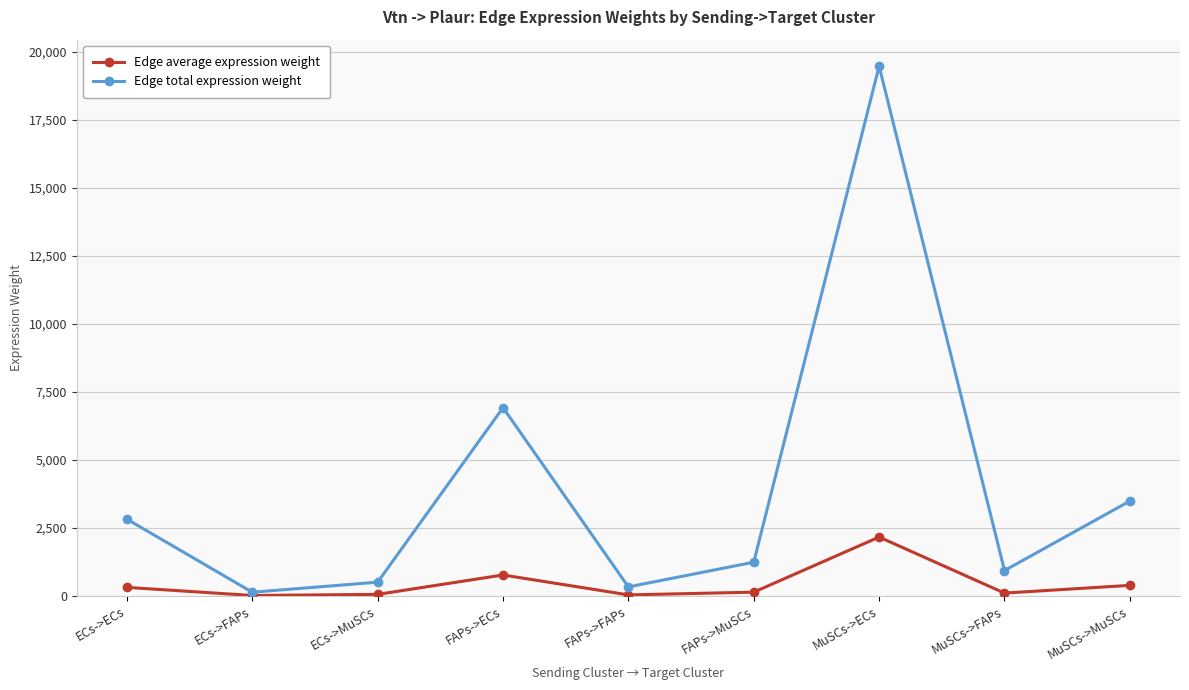

What are all the series names shown in the legend?

Edge average expression weight, Edge total expression weight